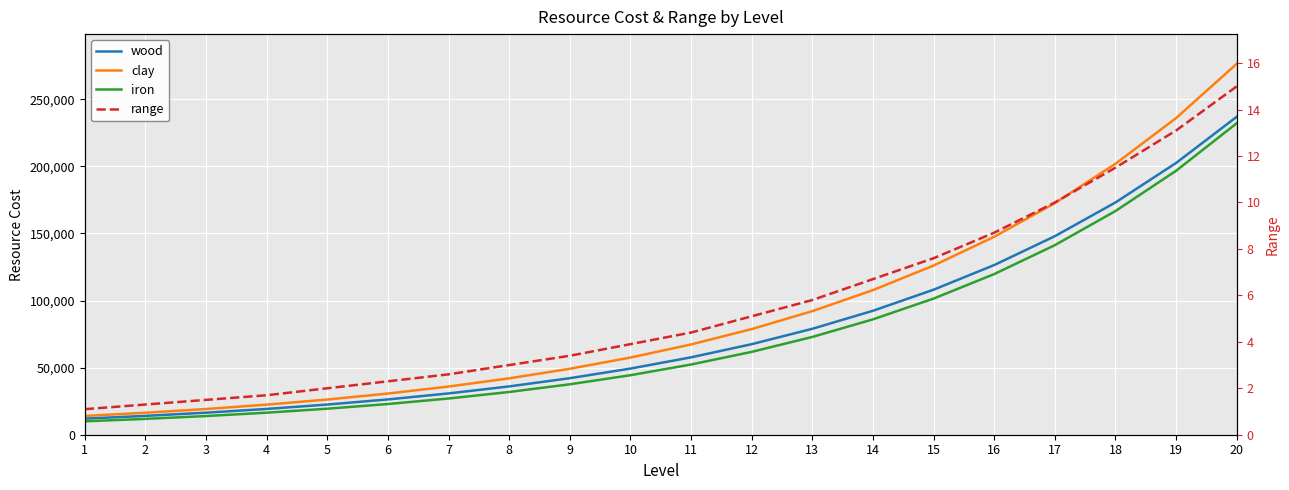

Is it true that iron equals 72876.0 at 13?

True